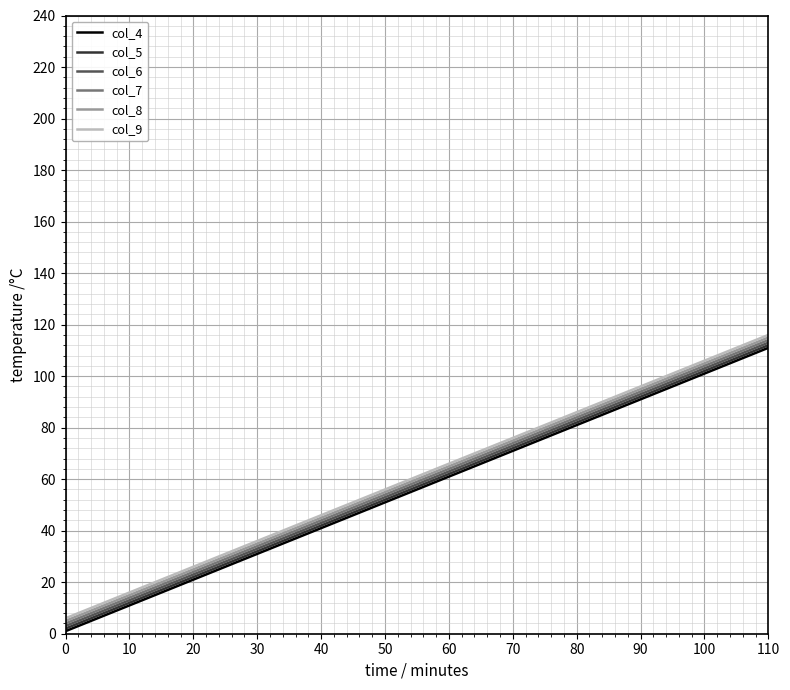

Is it true that col_6 equals 21 at 40?

False